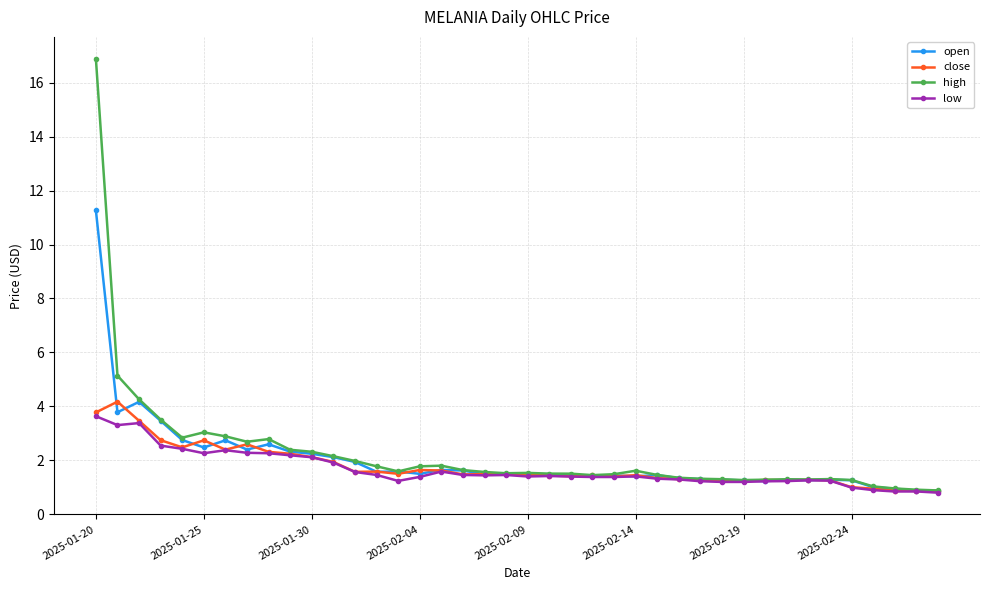

What is the value of the low point at the 28th from the left?

1.3